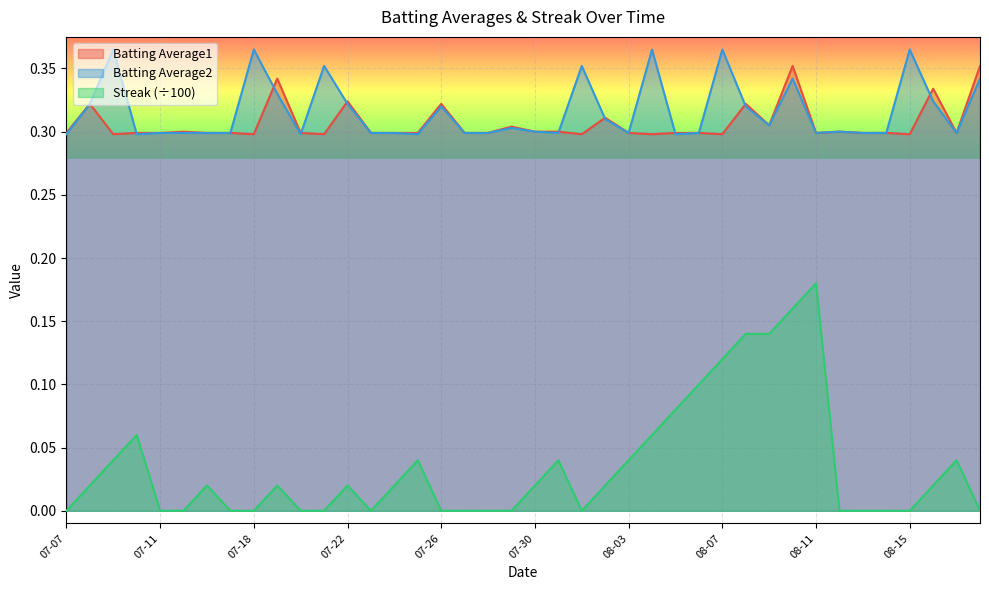

How many data points does each series have?

40